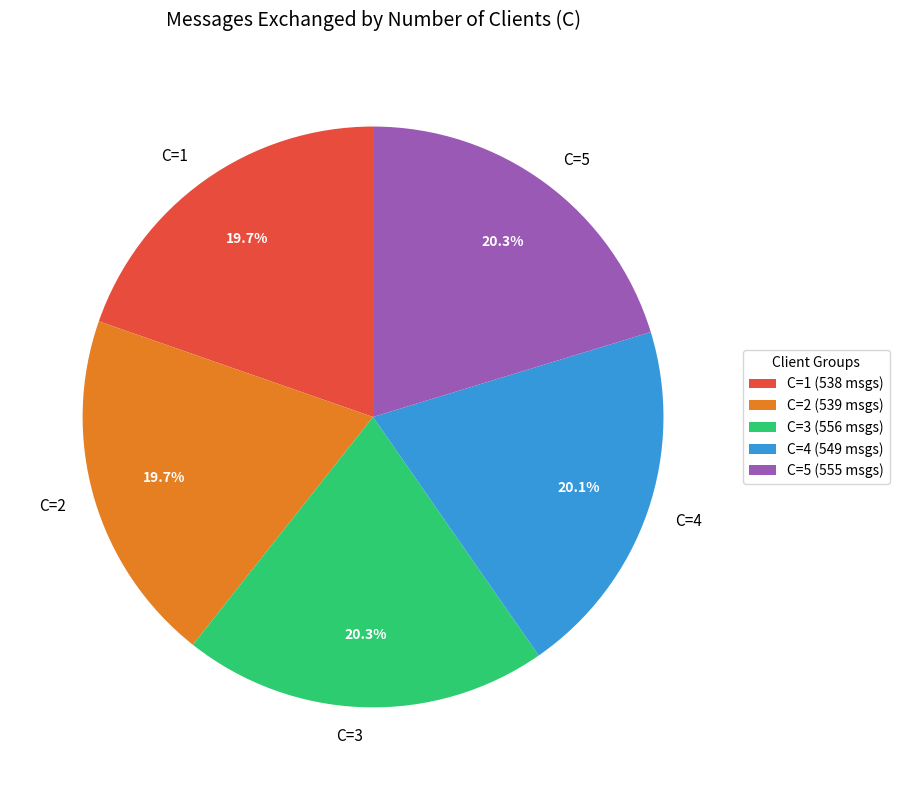

Does C=5 represent more than half of the total?

No